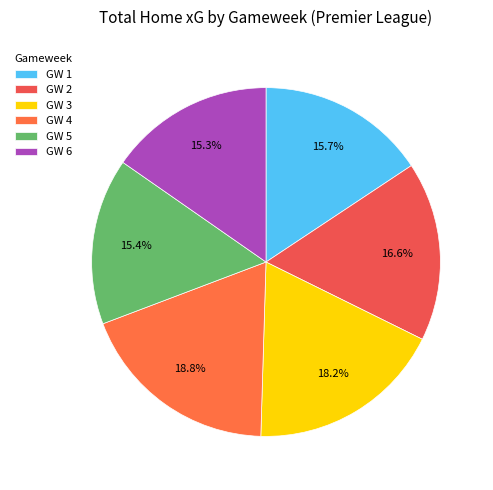

Does GW 6 represent more than half of the total?

No